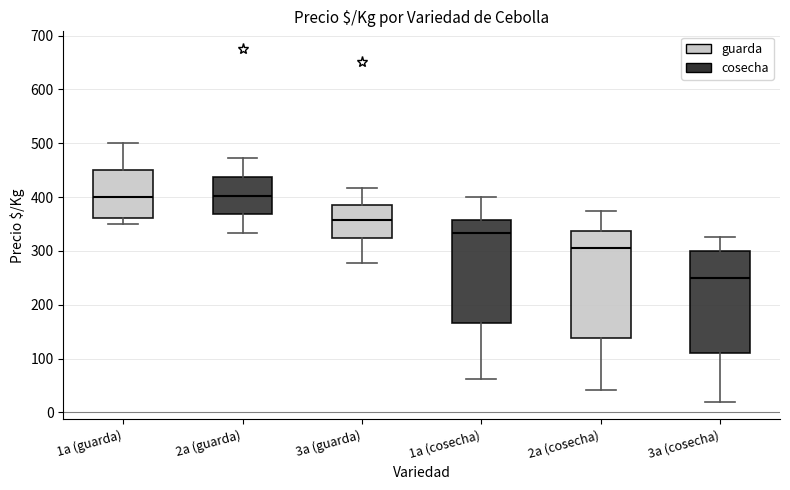

Which box has the lowest median line?

3a (cosecha)